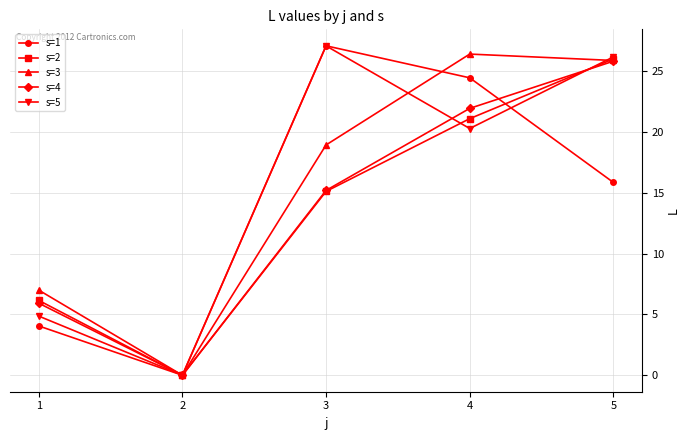

At how many categories does at least one series exceed 10?

3